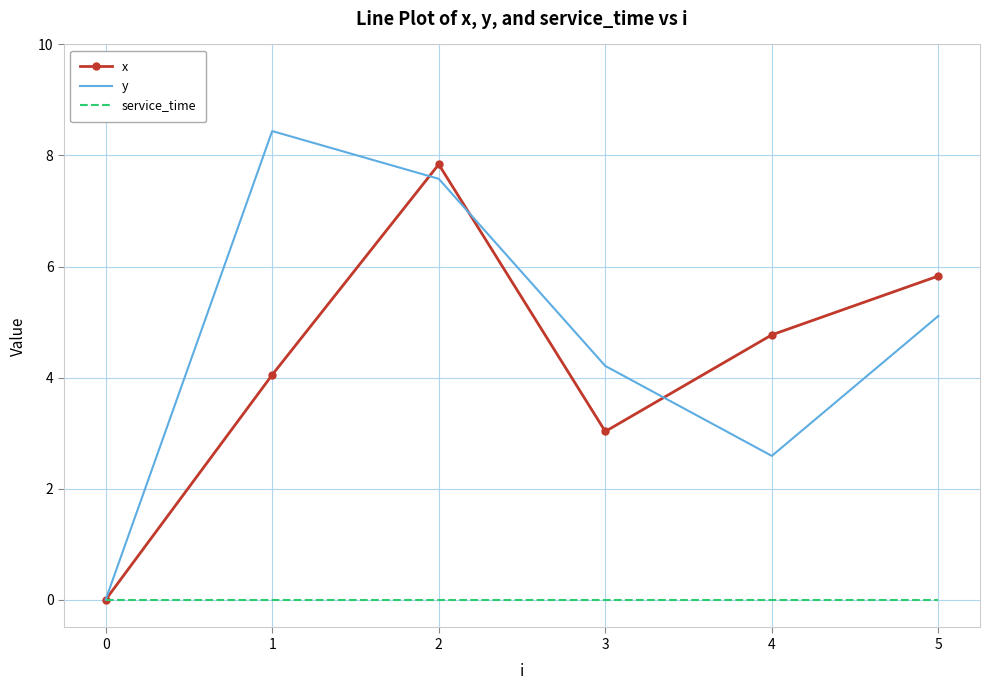

Count the number of data series in this chart.

3